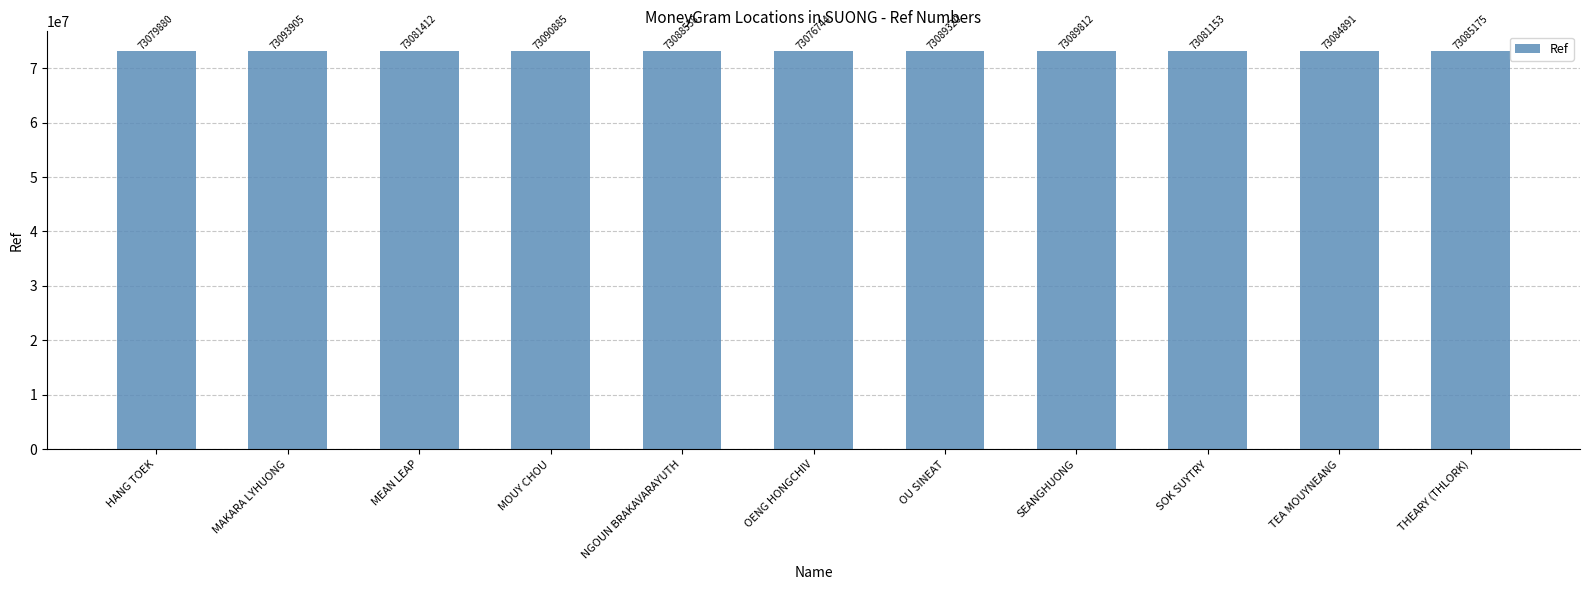

What is the label of the 4th bar from the left?

MOUY CHOU